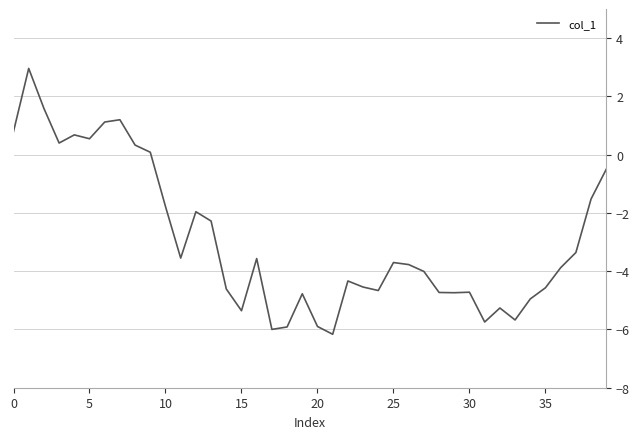

What is the minimum value shown in the chart?

-6.2